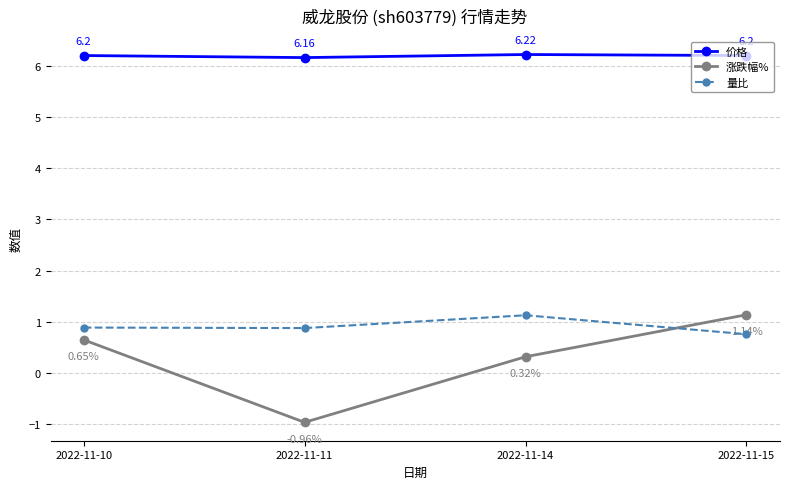

Which label corresponds to the smallest value in the chart?

2022-11-11